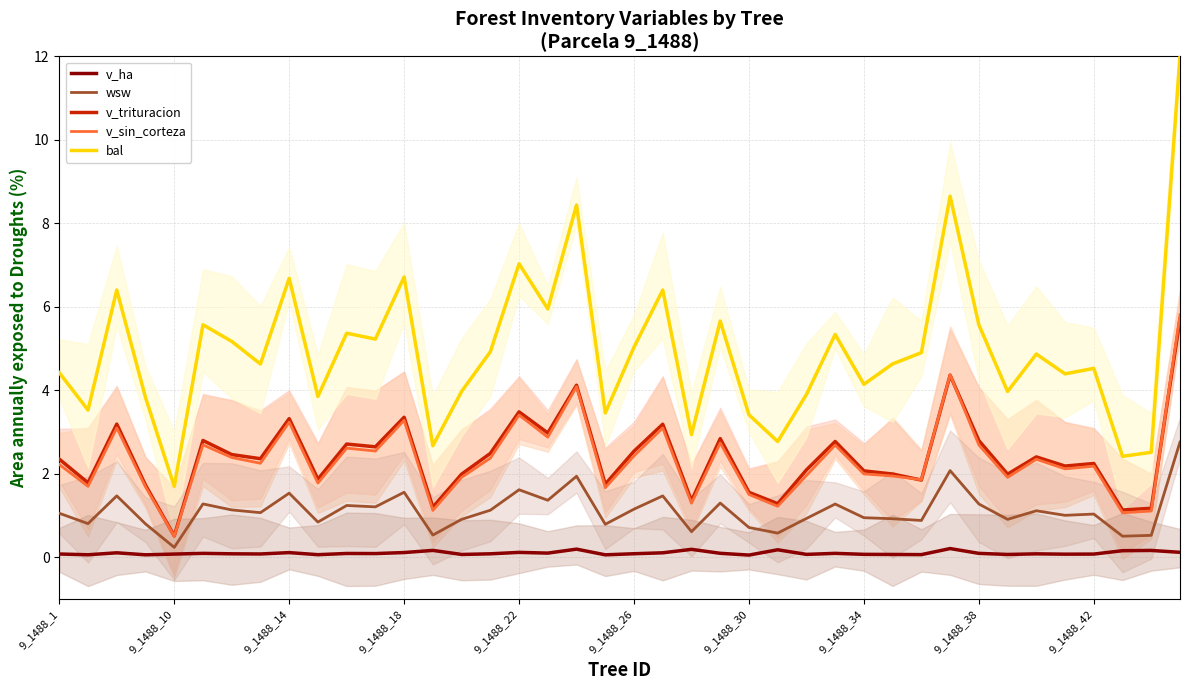

Count the number of data series in this chart.

5